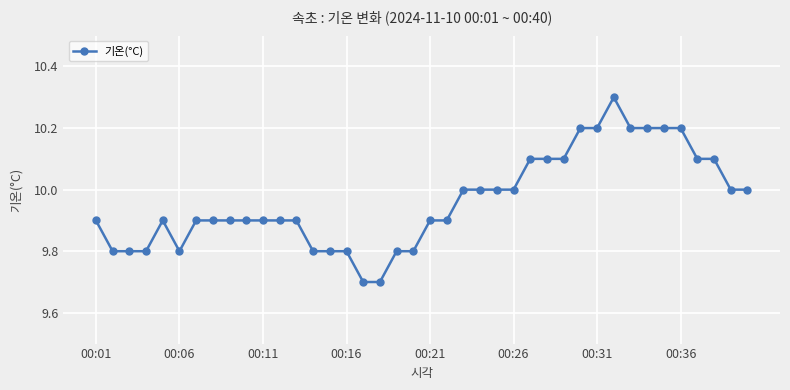

What is the average value?

10.0